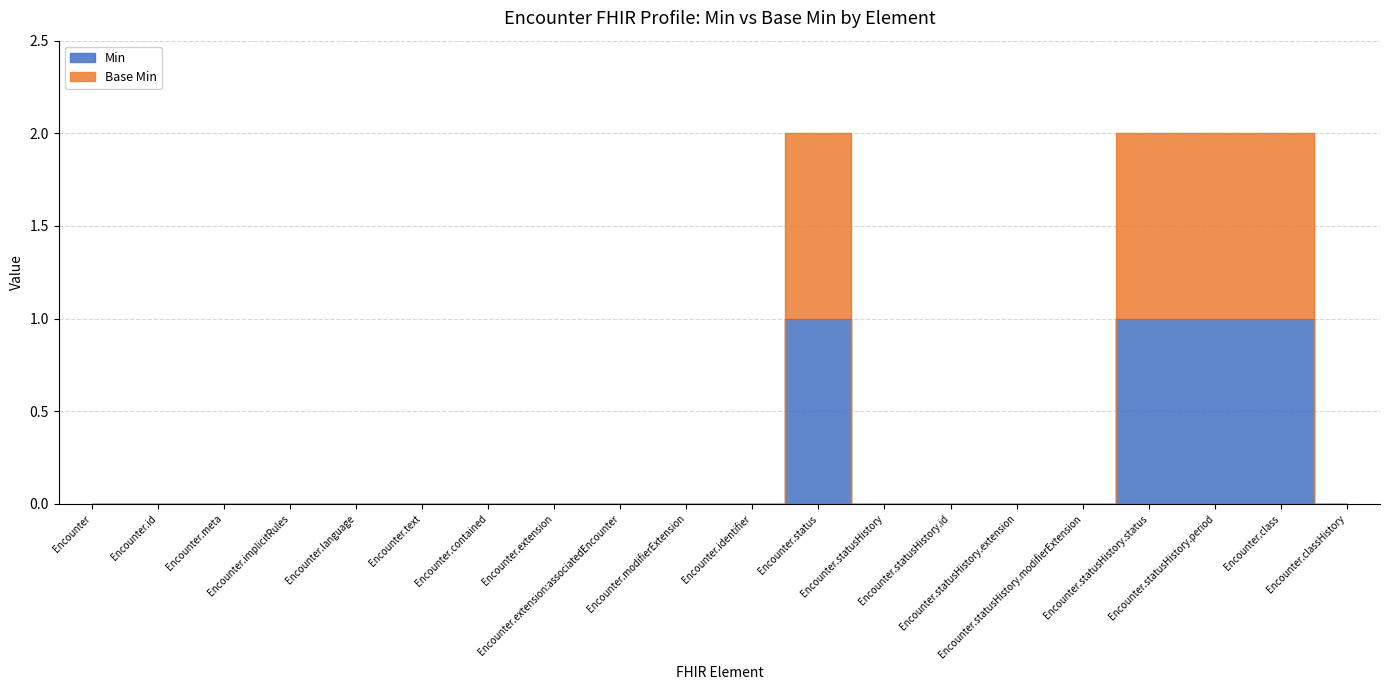

Is it true that Base Min equals 2 at Encounter.status?

True